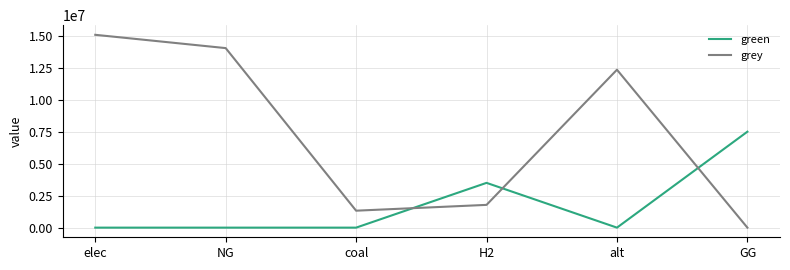

Reading right to left, list all the values displayed in this chart.

green: 7500000.0	0.0	3500000.0	0.0	0.0	0.0
grey: 0.0	12345014.5	1779238.0	1324739.0	14034452.3	15074361.1